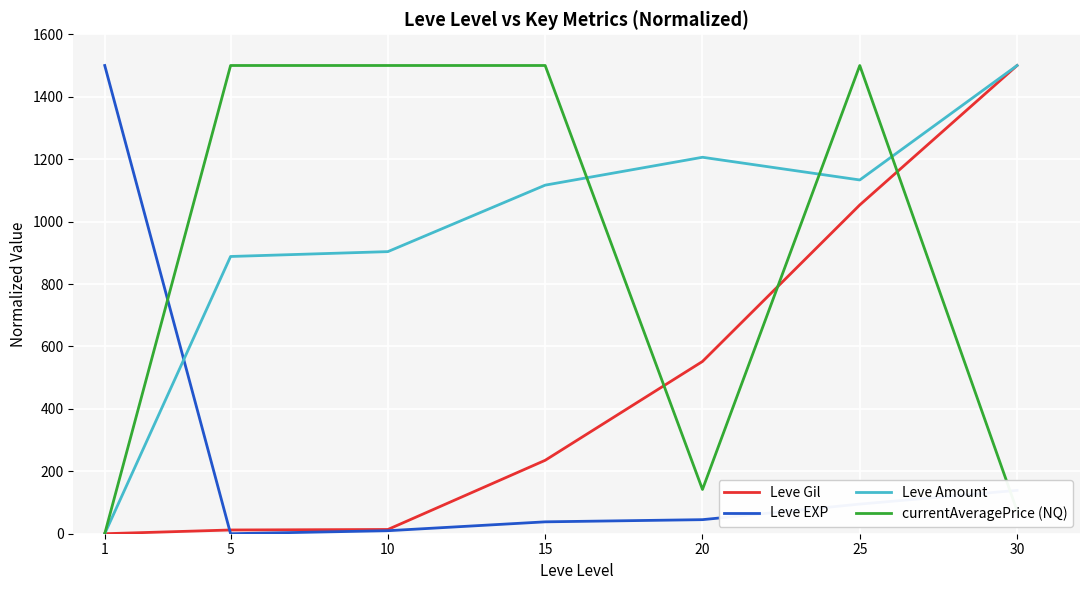

After their last crossing, which series has the higher values: currentAveragePrice (NQ) or Leve Gil?

Leve Gil